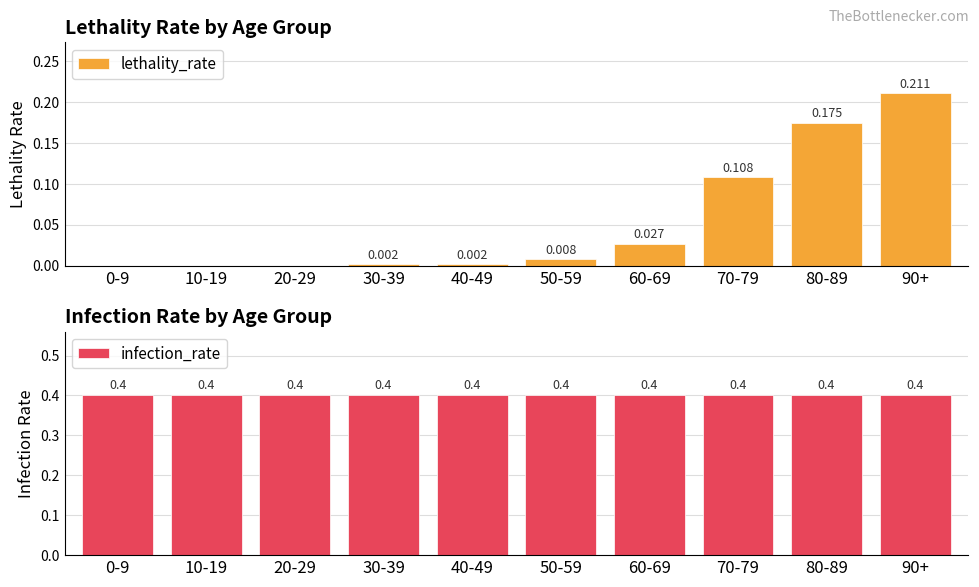

What is the value of the infection_rate bar at the 6th from the left?

0.4